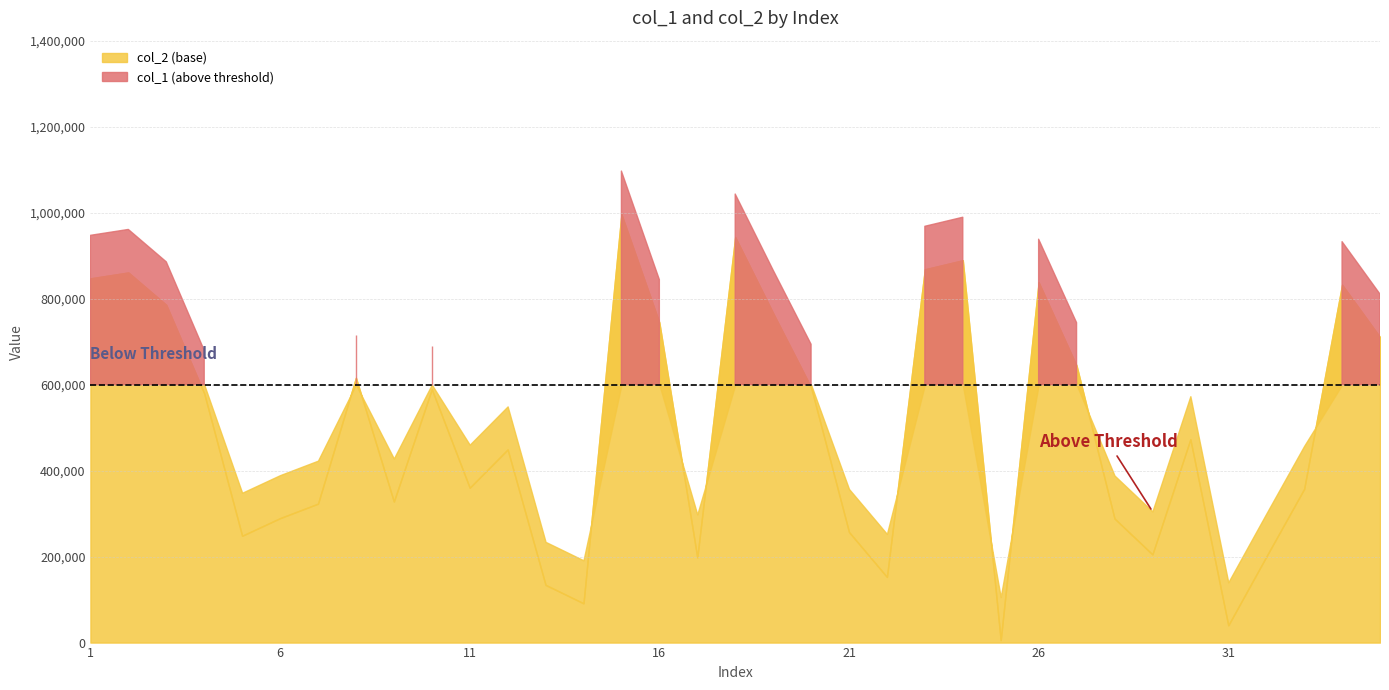

What is the average value of the col_2 series?

500252